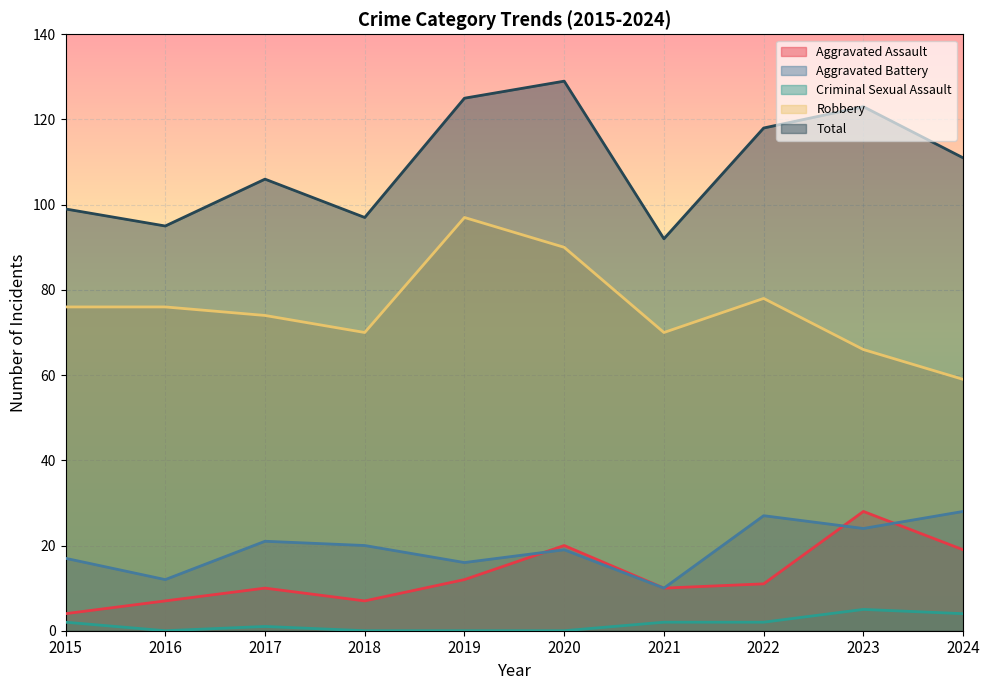

How many lines are shown in the chart?

5